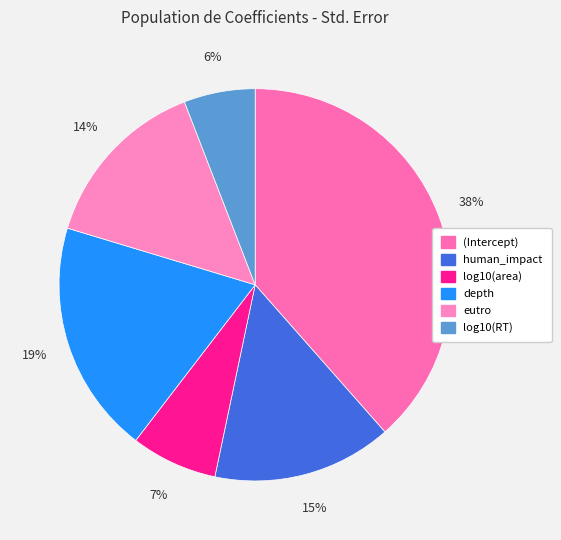

Rank the categories by value from lowest to highest.

log10(RT), log10(area), eutro, human_impact, depth, (Intercept)